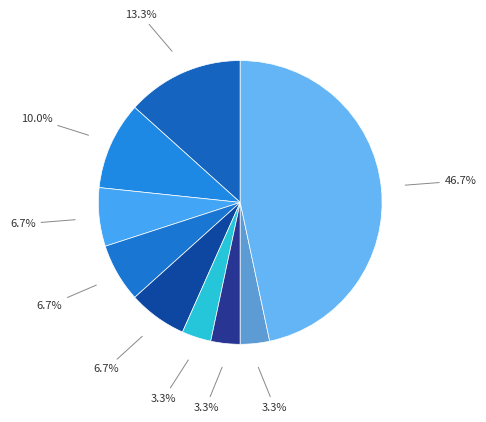

How many slices are in this pie chart?

9